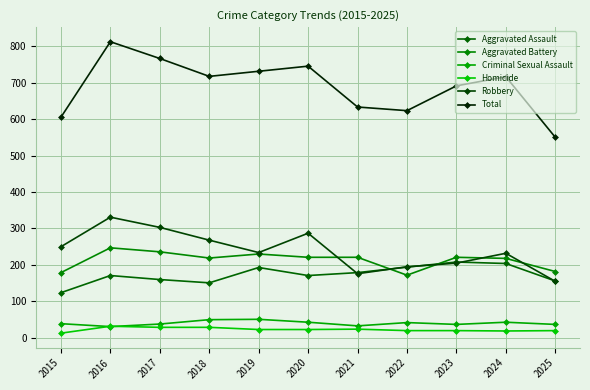

At 2024, list the series in order from largest to smallest.

Total, Robbery, Aggravated Battery, Aggravated Assault, Criminal Sexual Assault, Homicide